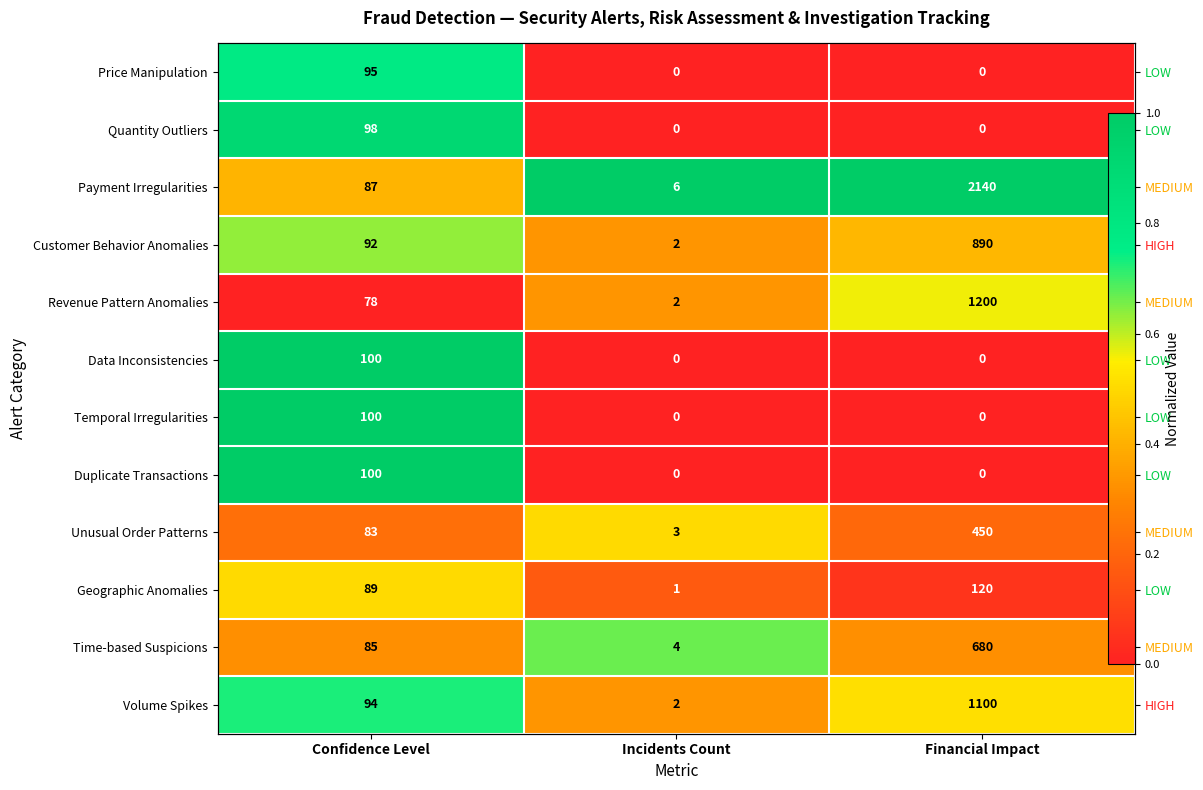

The value of Duplicate Transactions at Confidence Level is 0.5. True or false?

False